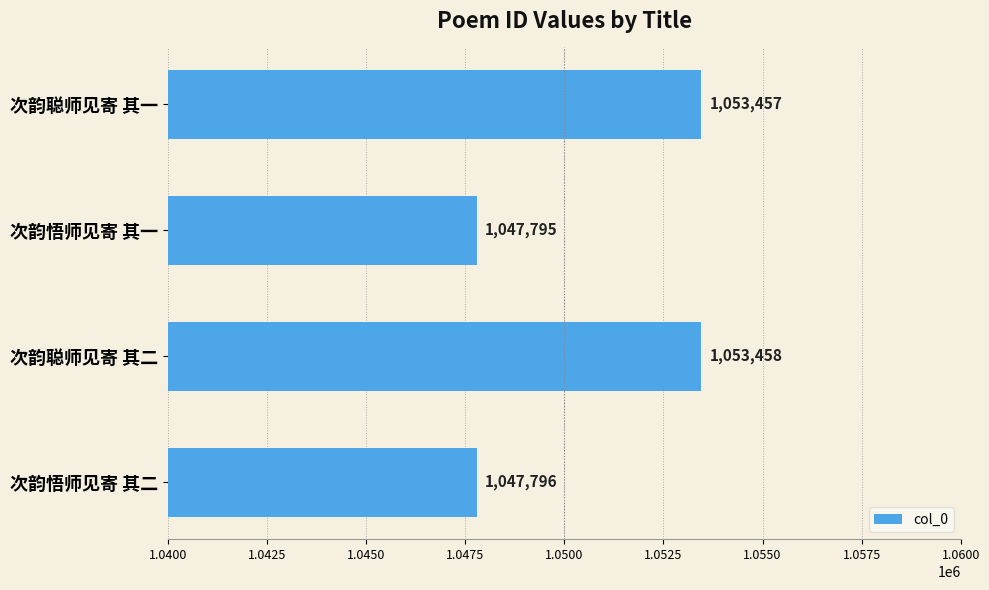

What is the sum of all values?

4202506